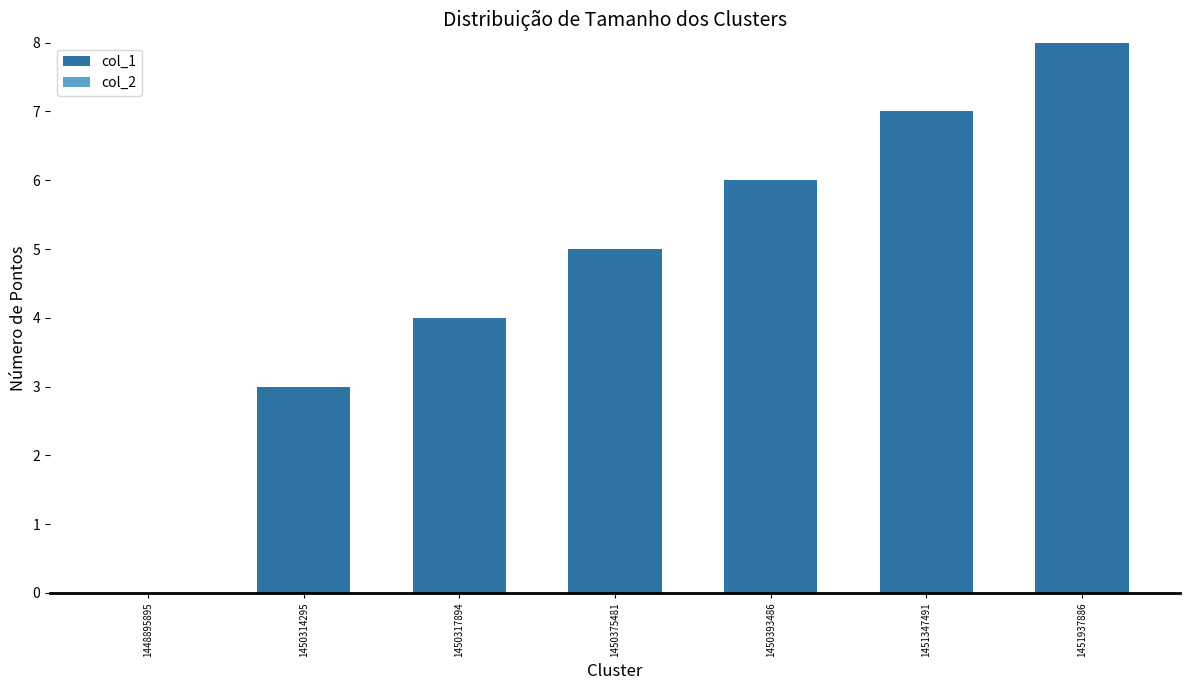

How many series are shown in this chart?

1